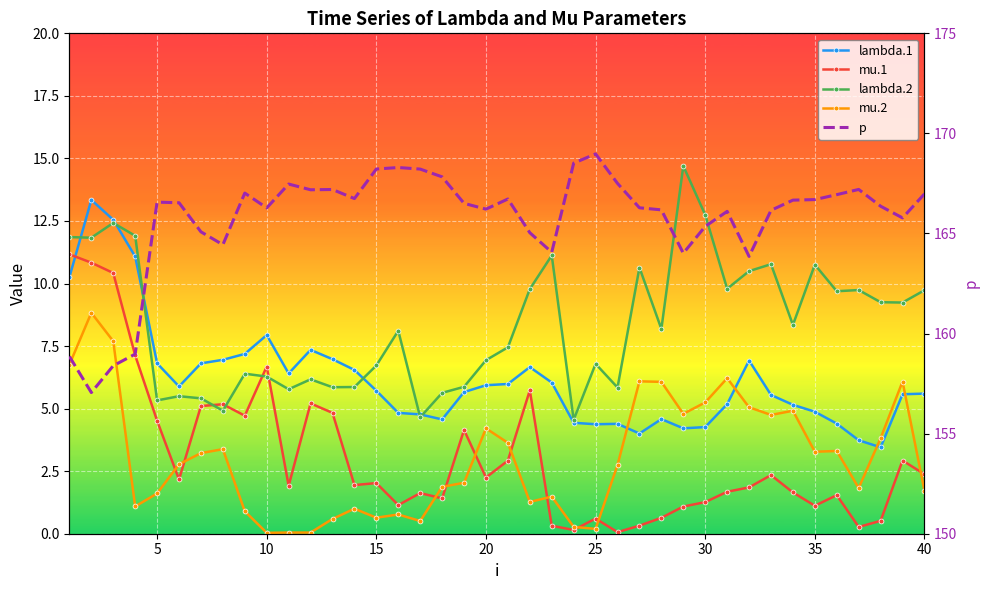

Is it true that mu.2 equals 2.4 at 40?

False